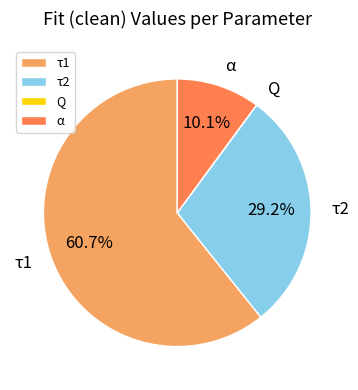

Combined, do τ1 and α account for over 50%?

Yes